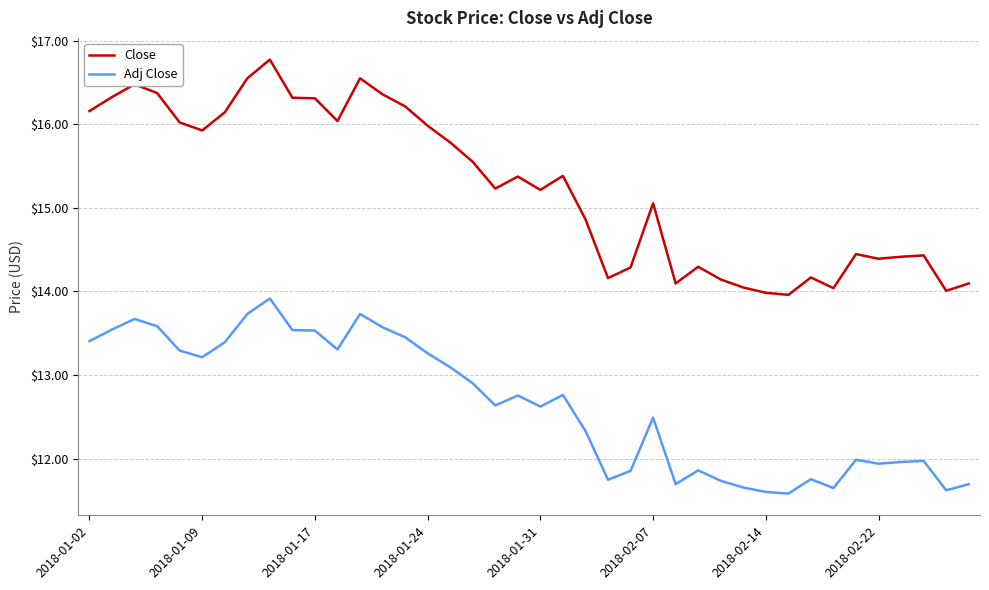

What are all the series names shown in the legend?

Close, Adj Close